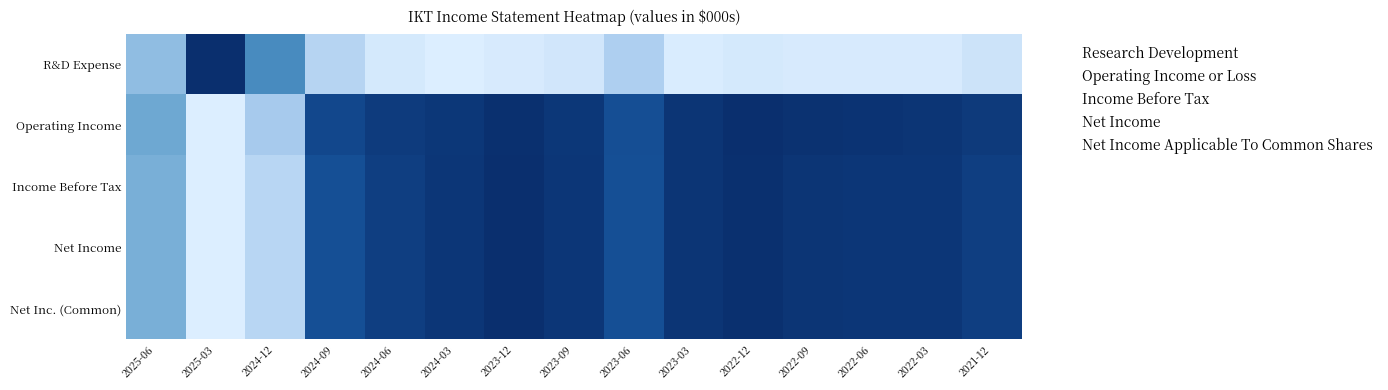

At how many categories does at least one series exceed 0?

15